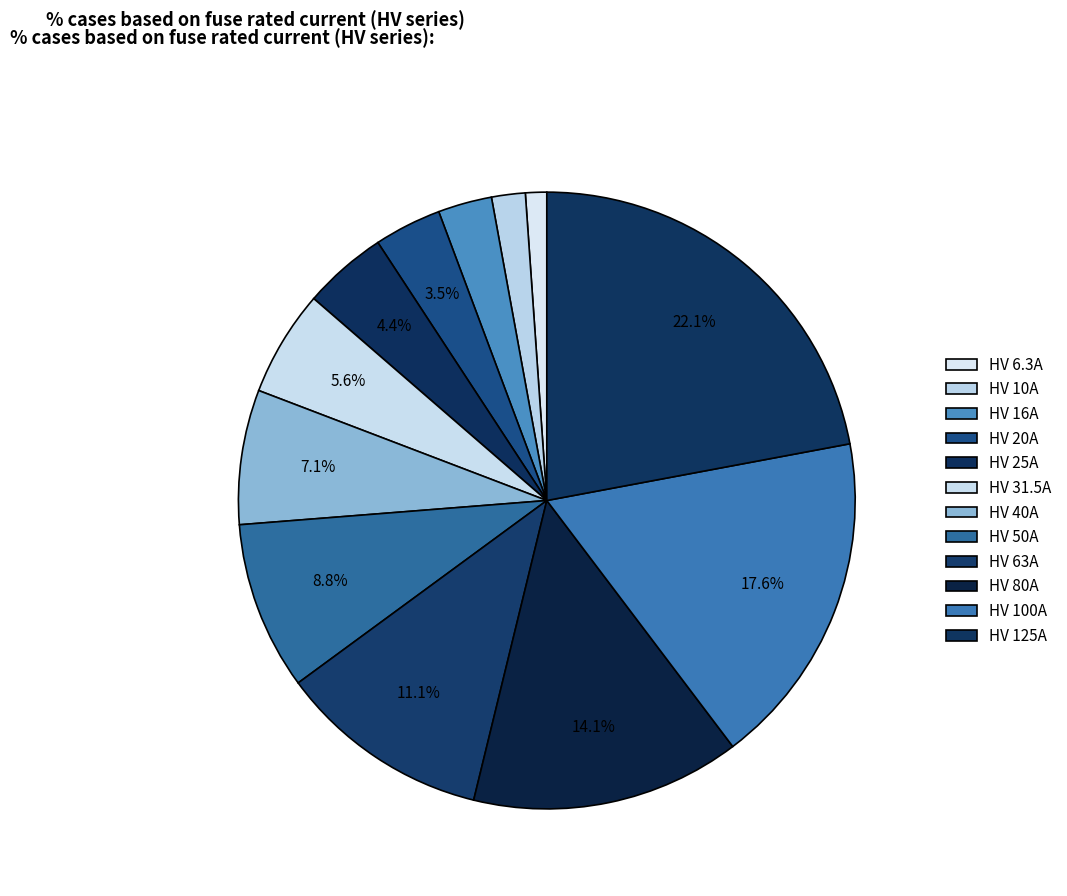

Is it true that HV 16A is 3% of the pie?

True